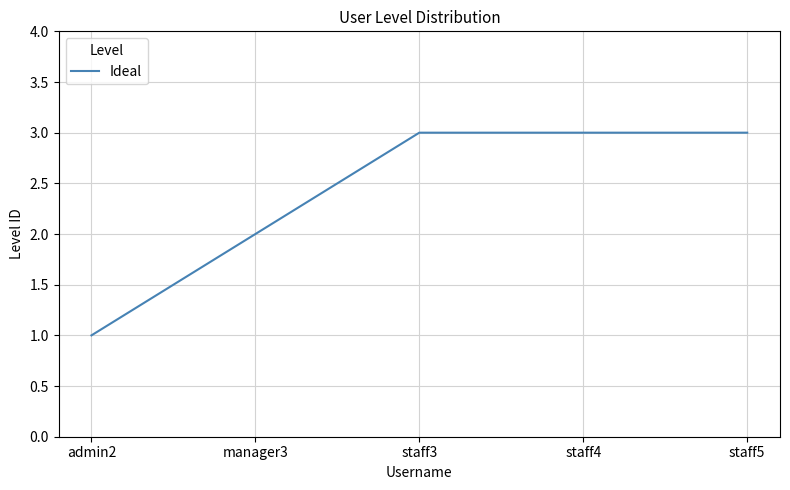

How many series are shown in this chart?

1